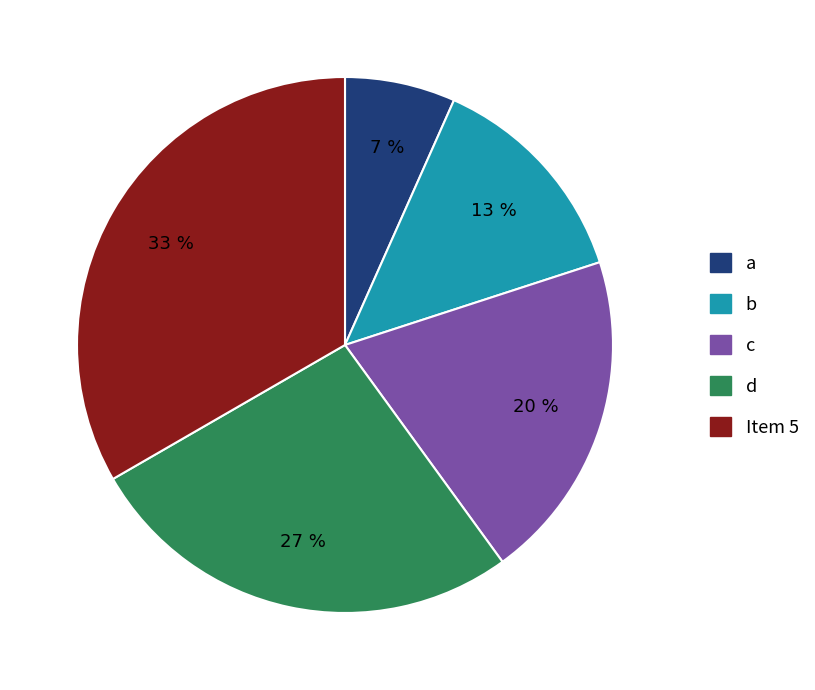

True or false: a accounts for 1% of the total.

False